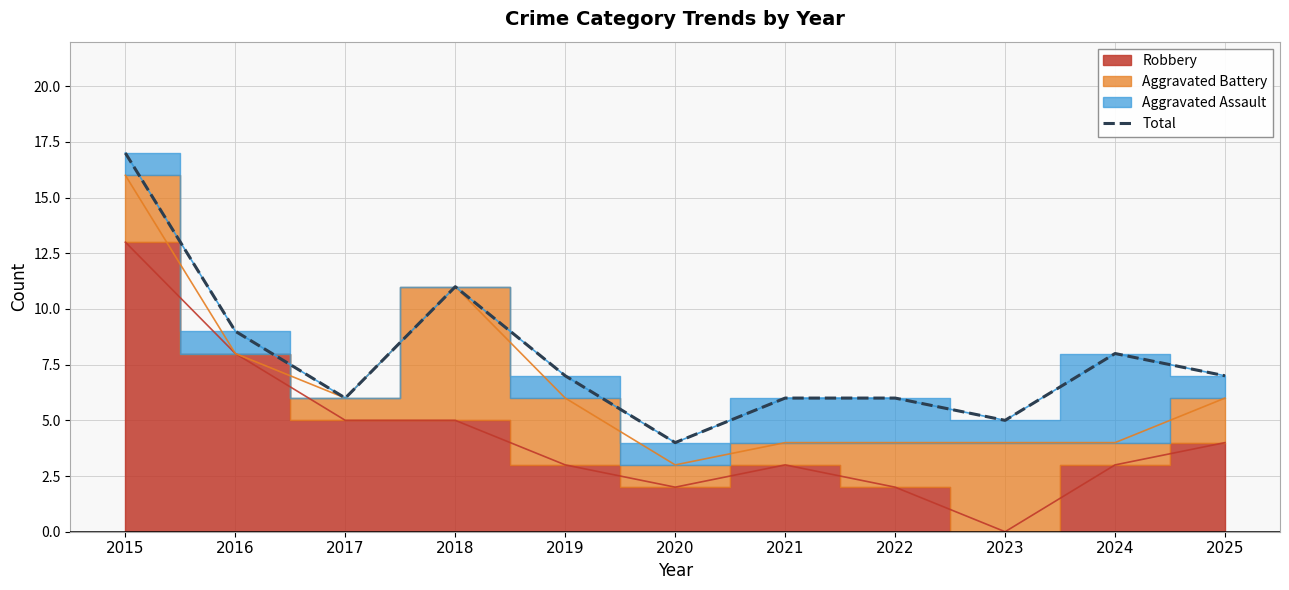

What is the value of the 10th point from the left?

8